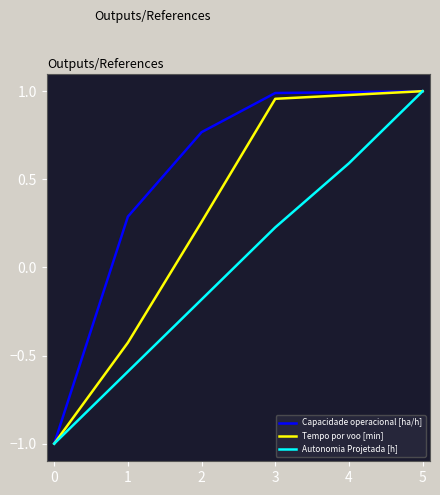

What is the minimum value shown in the chart?

-1.0